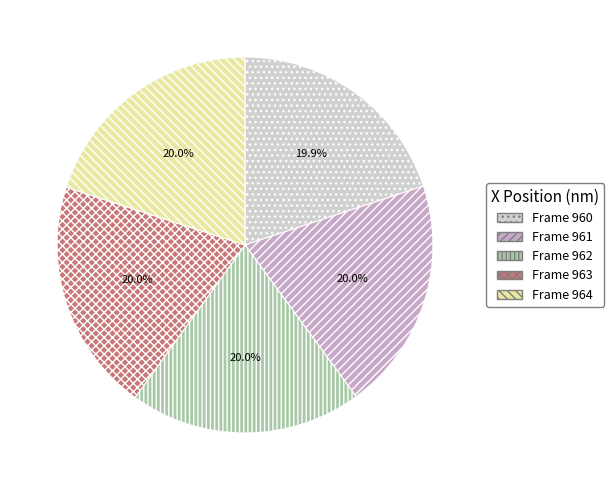

Is it true that Frame 961 is 20% of the pie?

True